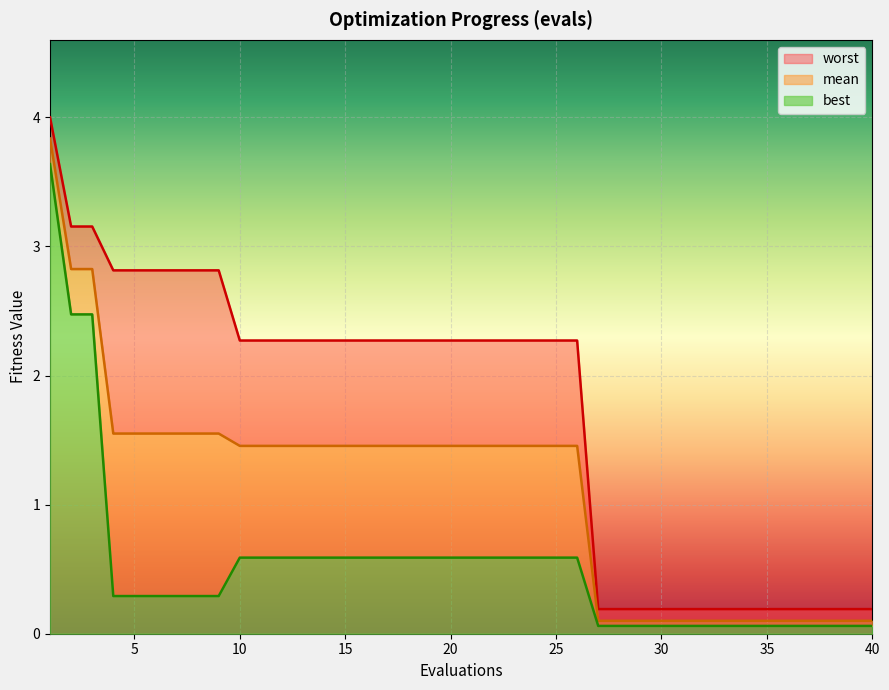

What is the sum of the mean values at 3 and 2?

5.6